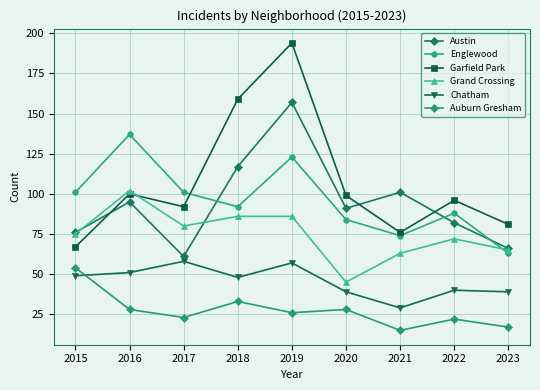

At which category is the sum across all series the highest?

2019